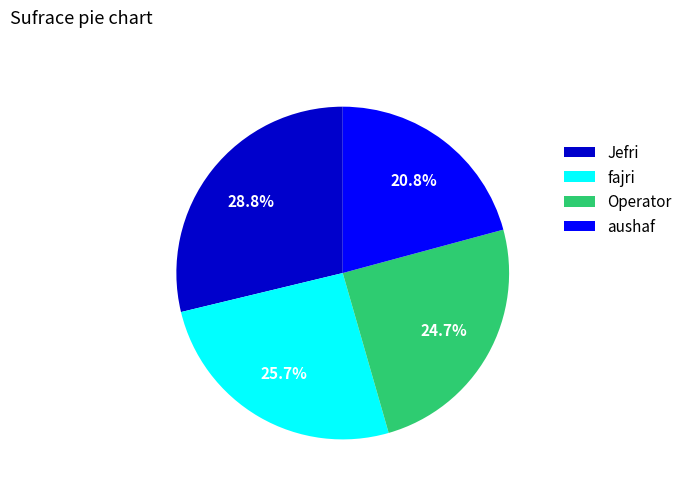

Does any single category account for the majority?

No